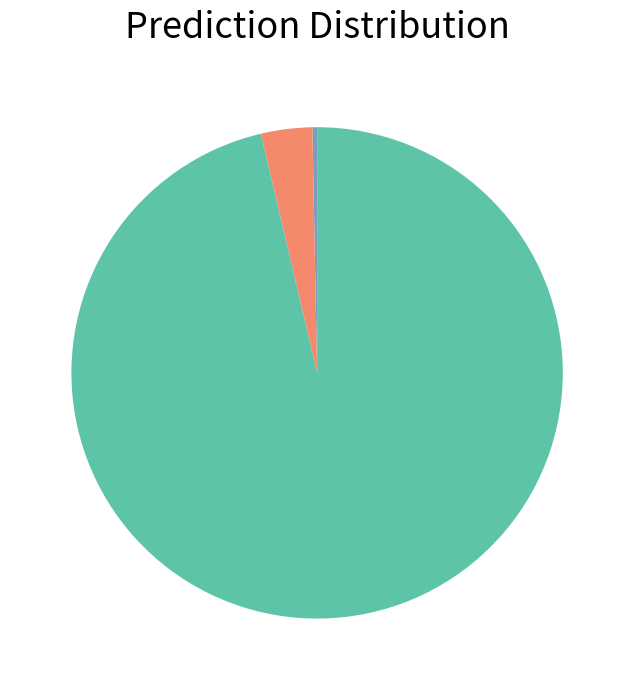

Does any single category account for the majority?

Yes